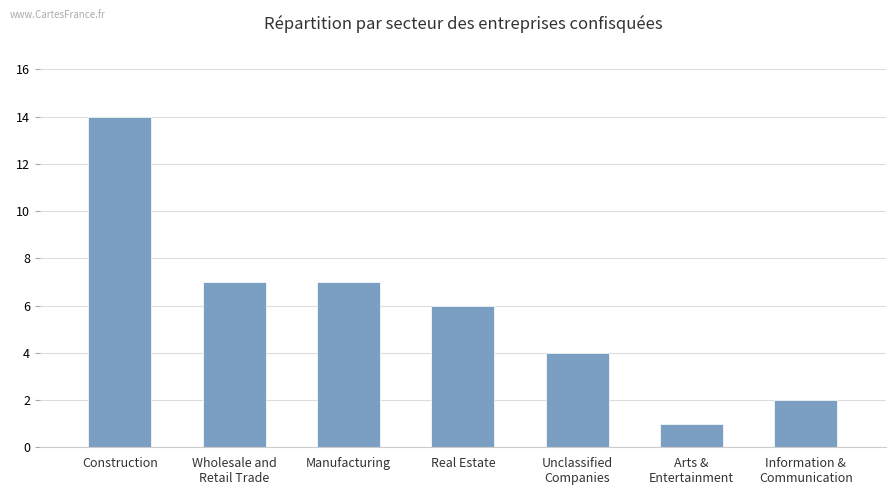

Reading left to right, extract all data points from this chart.

Construction=14	Wholesale and
Retail Trade=7	Manufacturing=7	Real Estate=6	Unclassified
Companies=4	Arts &
Entertainment=1	Information &
Communication=2